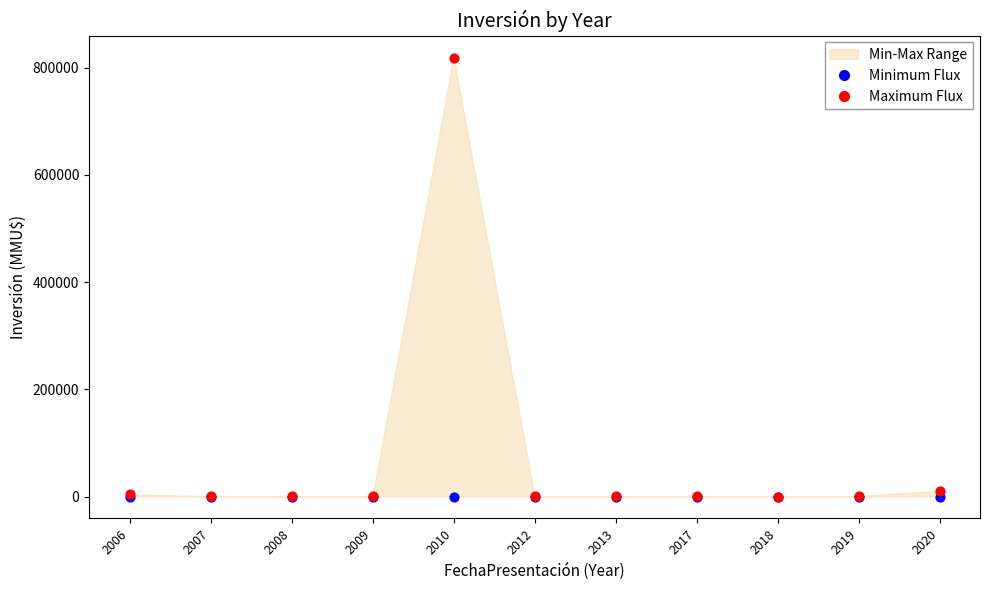

Which series has the largest Y range (max minus min)?

Maximum Flux